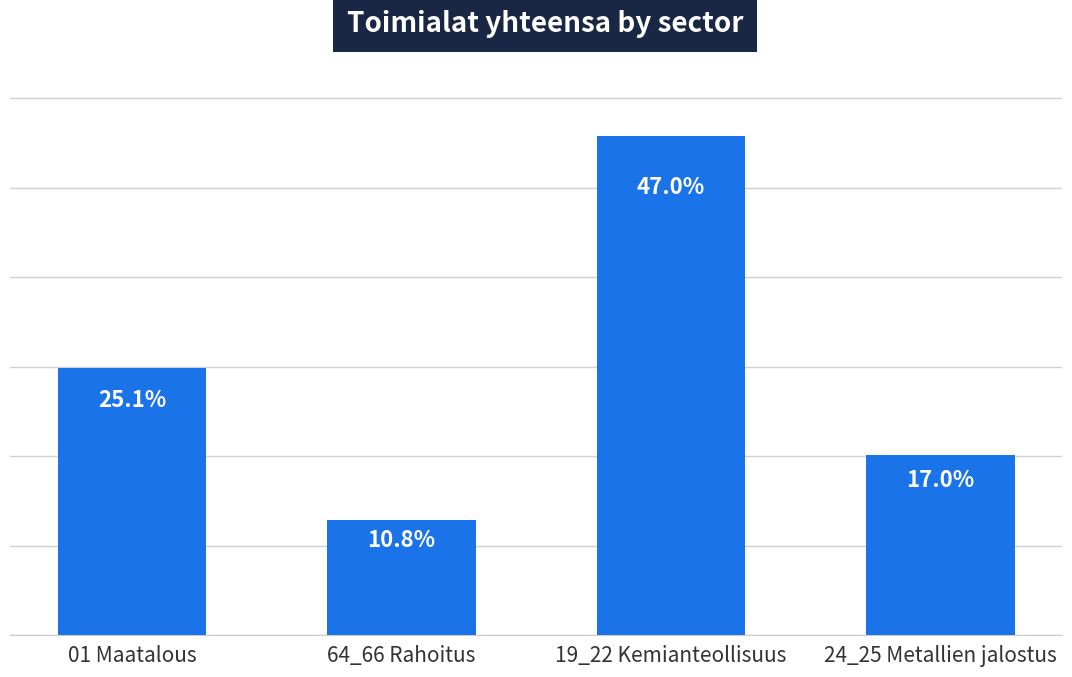

Where is the data nearest to the value 343?

01 Maatalous